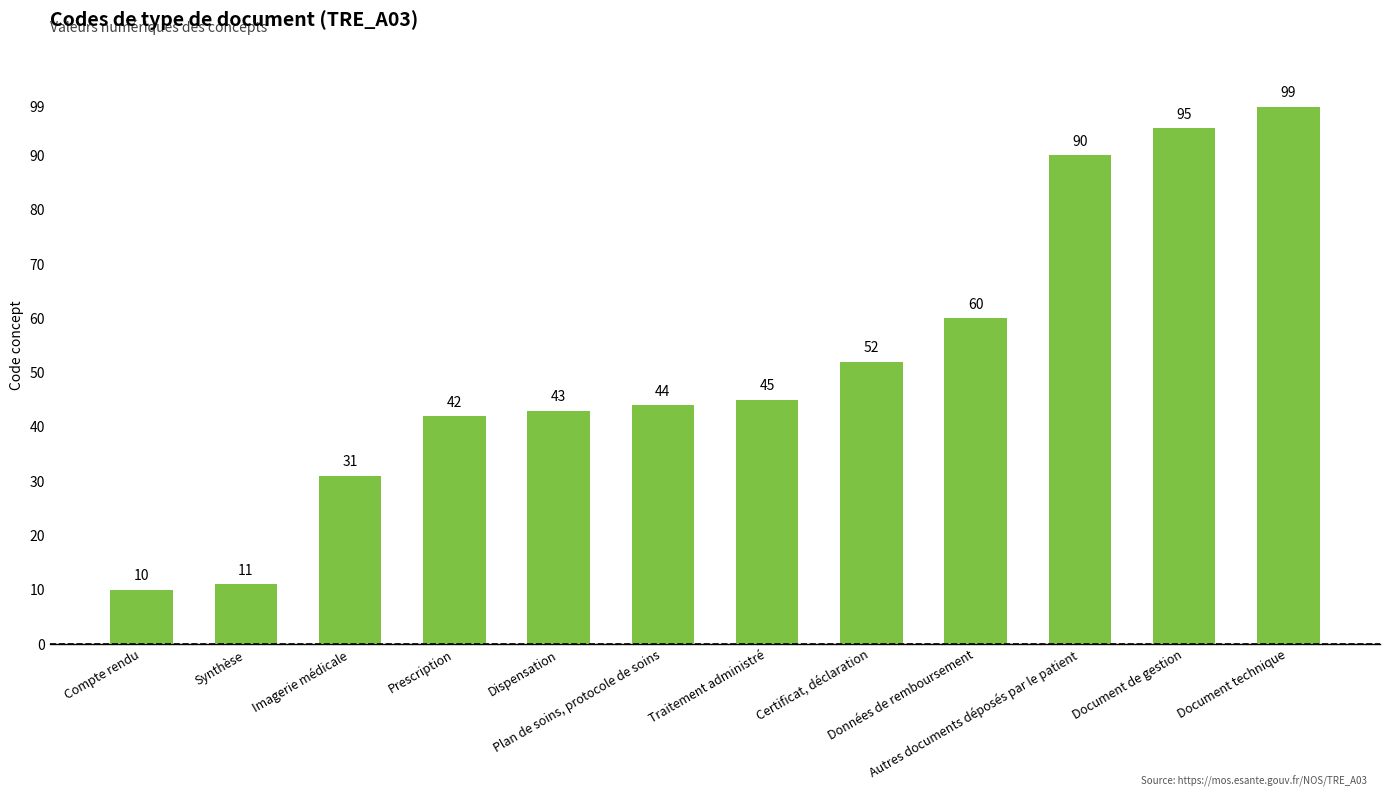

The chart shows a value of 45 at Traitement administré. True or false?

True